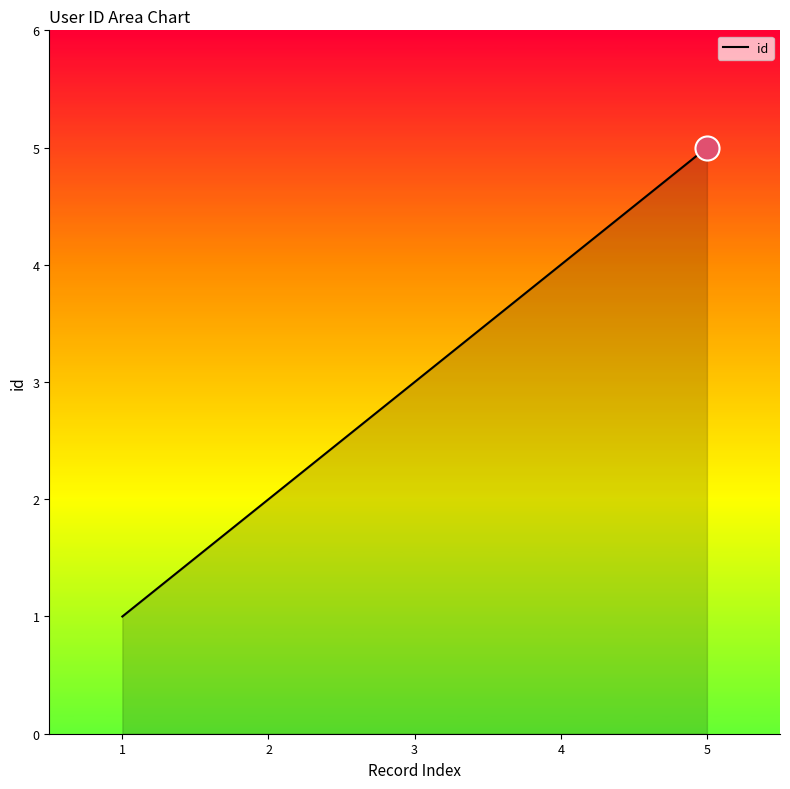

What is the change in value from 4 to 5?

+1